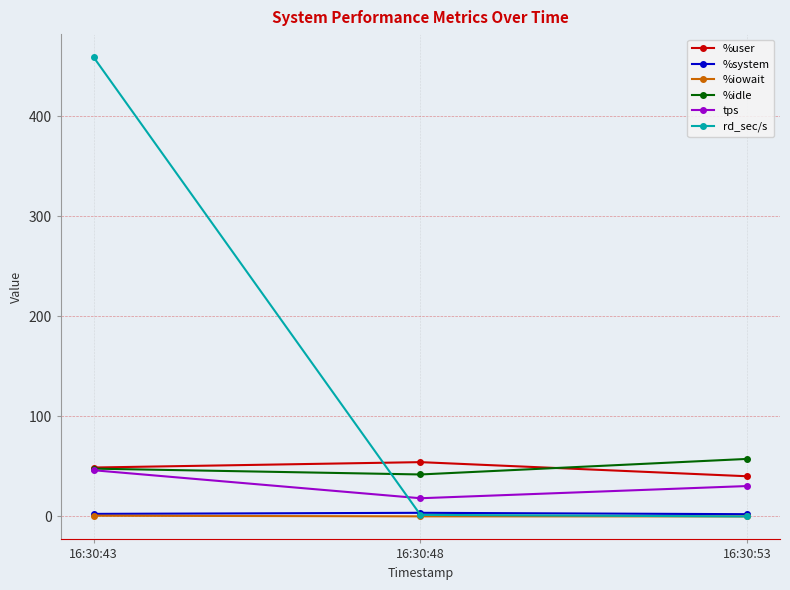

Rank the categories by tps value from highest to lowest.

16:30:43, 16:30:53, 16:30:48